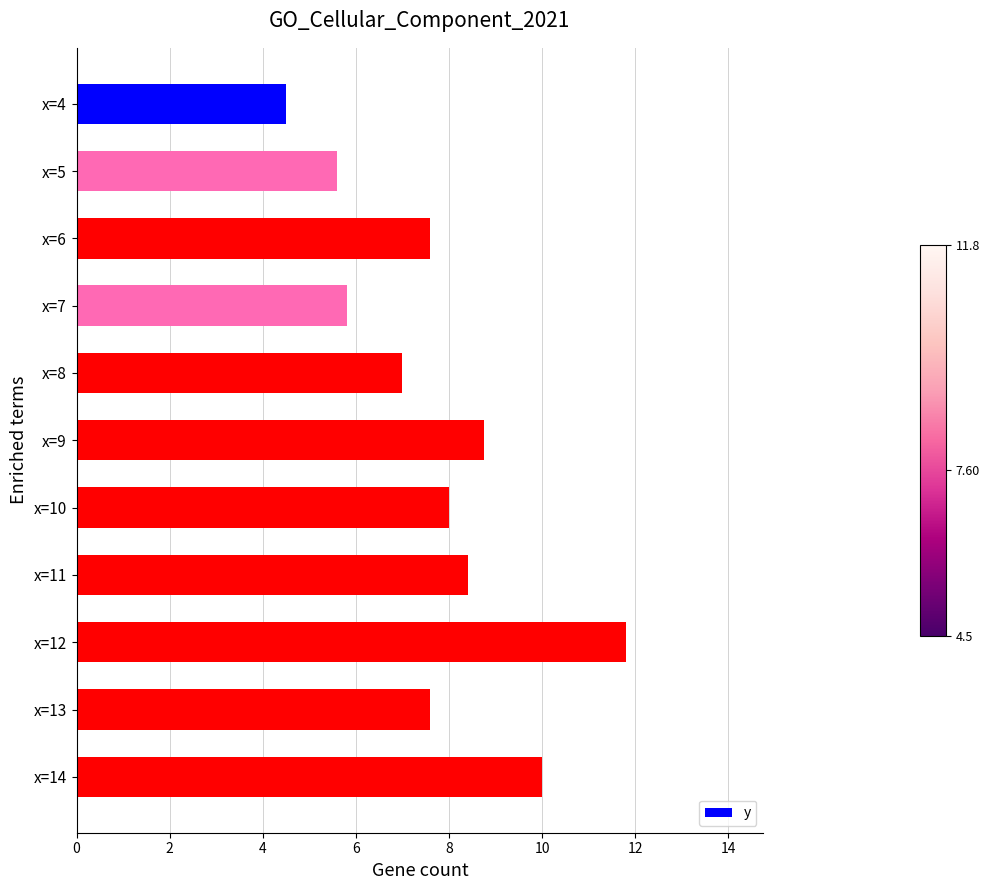

What is the maximum value shown in the chart?

11.8